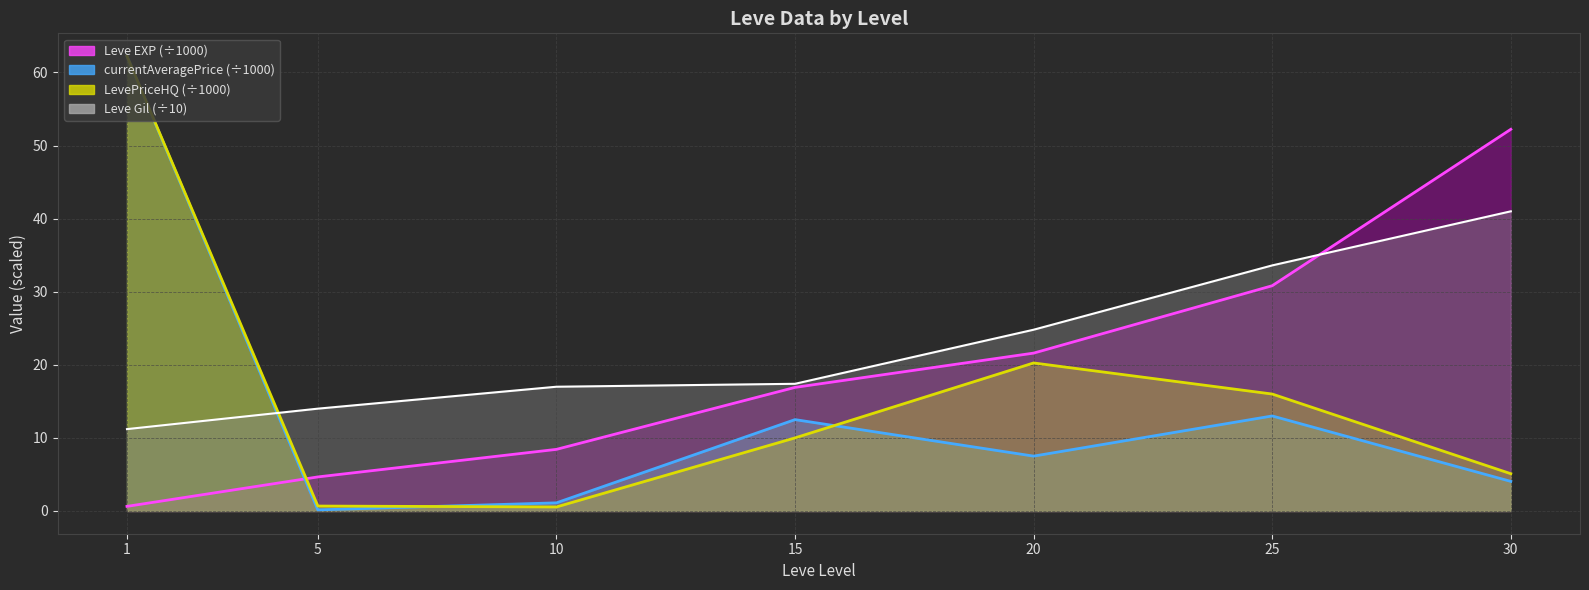

What is the total value across all series at 30?

102.4